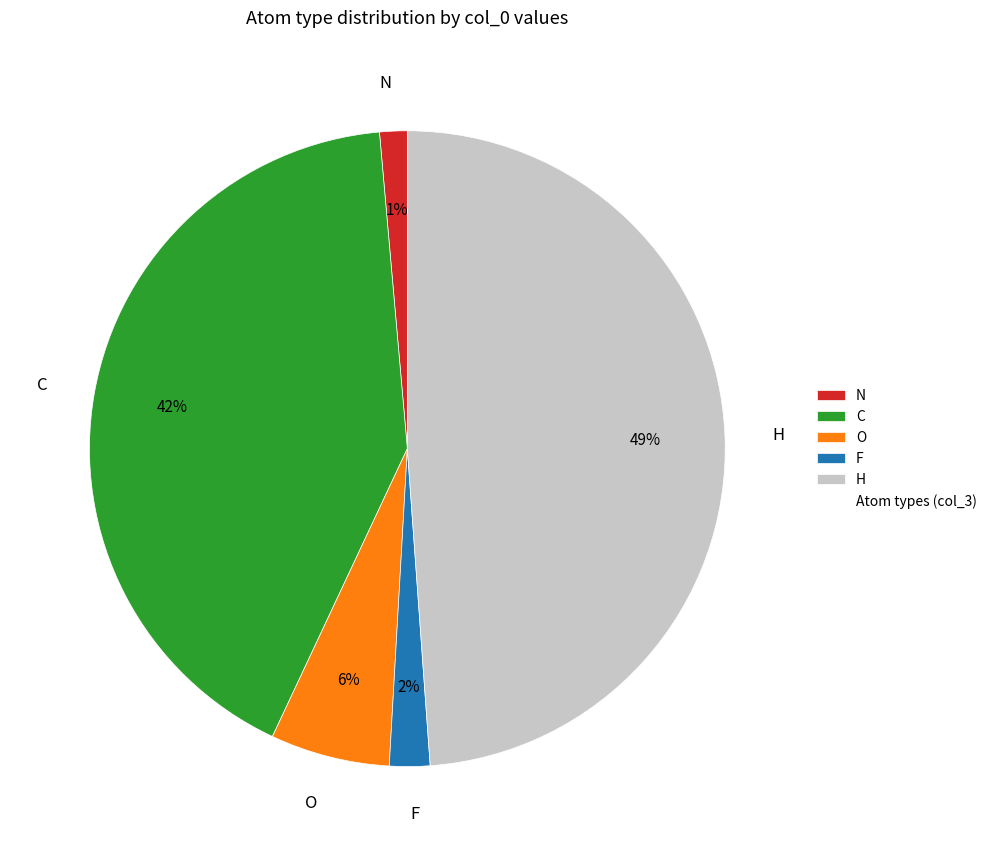

Count the number of slices in the pie.

5